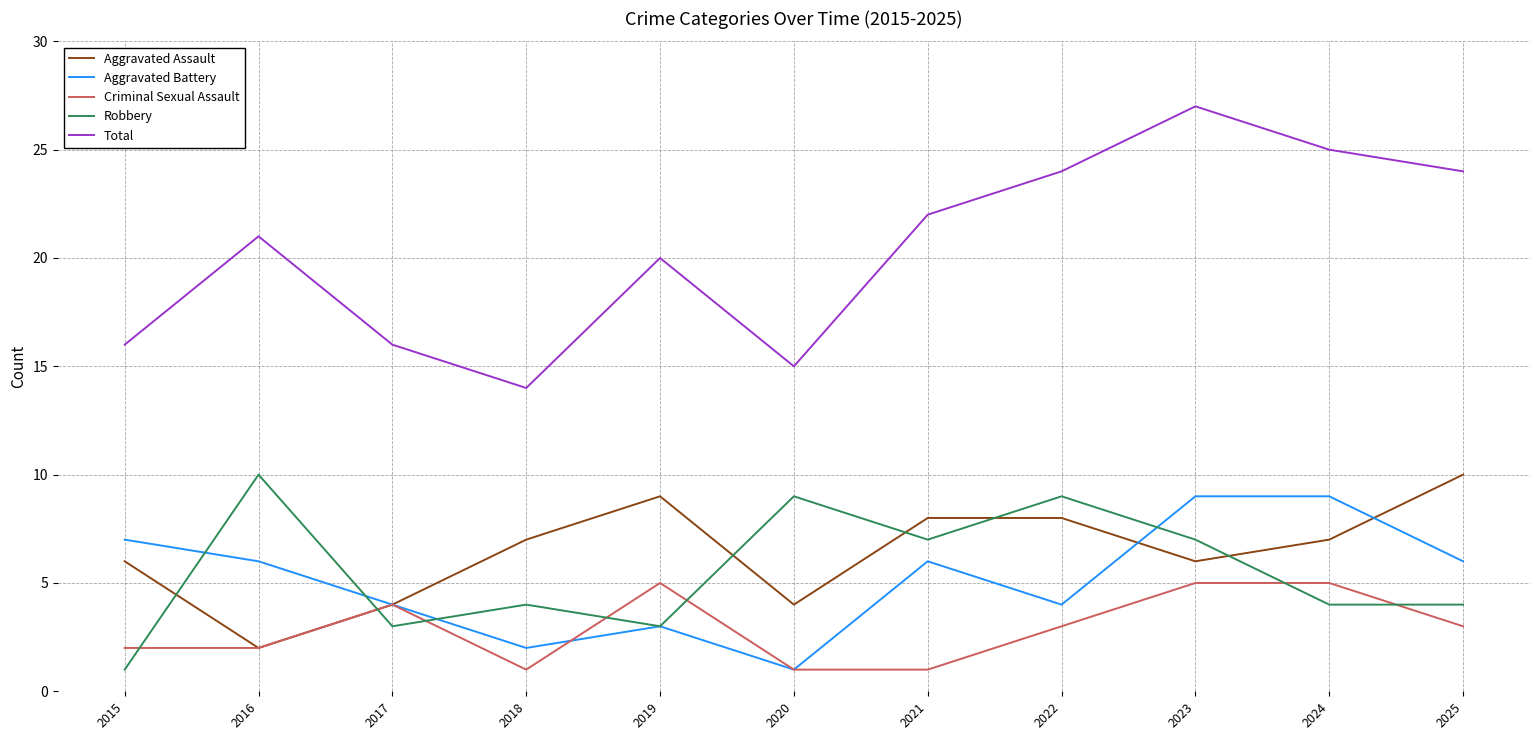

How many lines are shown in the chart?

5